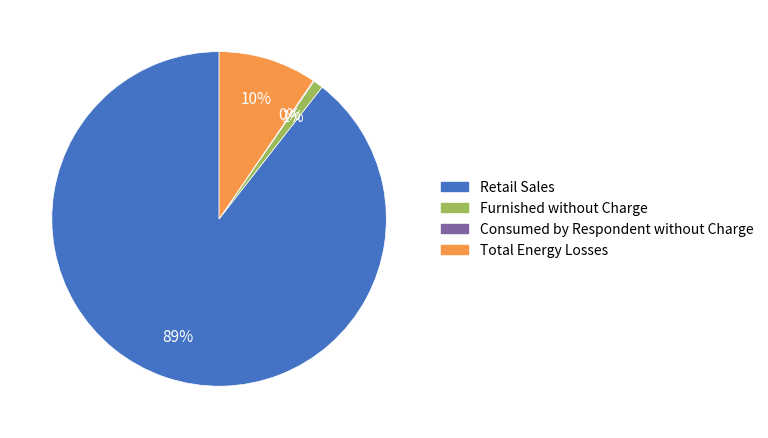

To the nearest percent, what is the average slice percentage?

25%